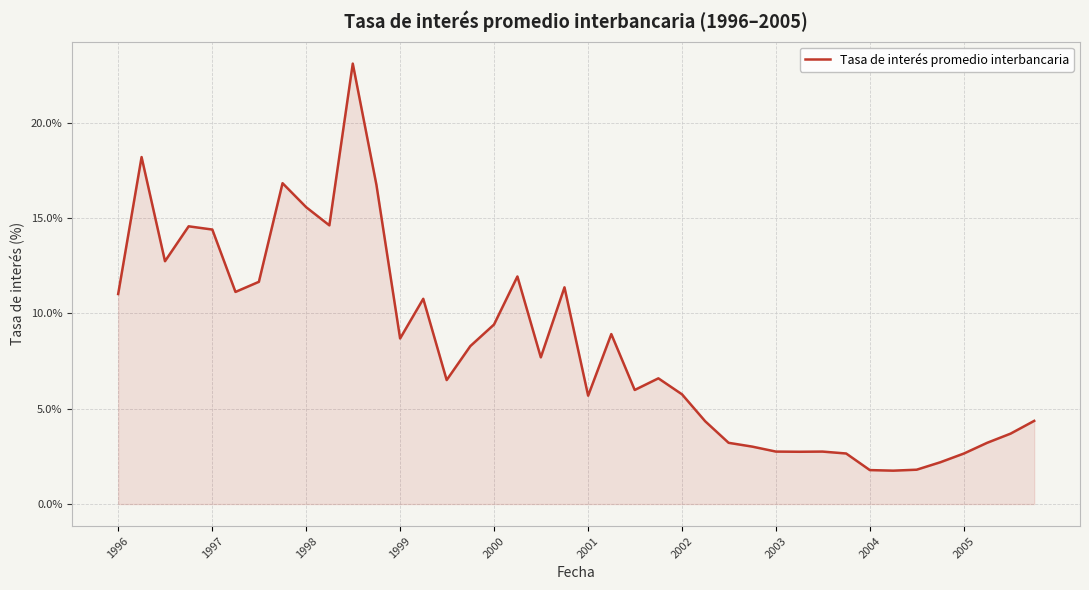

What is the difference between the maximum and minimum values?

21.3